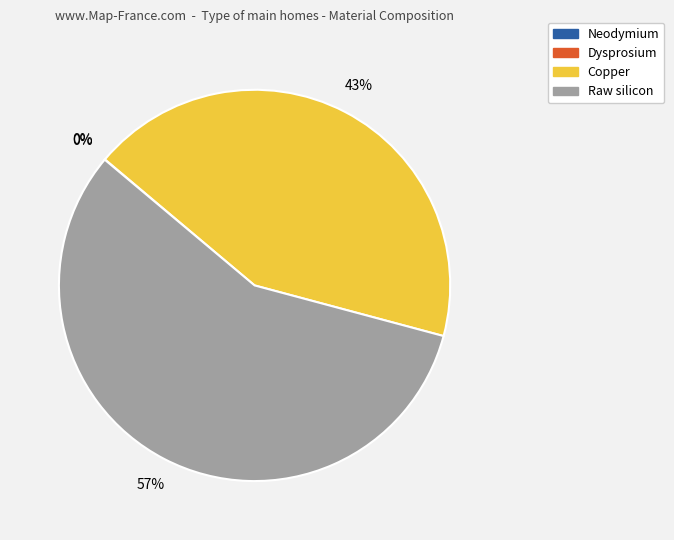

To the nearest percent, what is the difference between the largest and smallest slice percentages?

57%